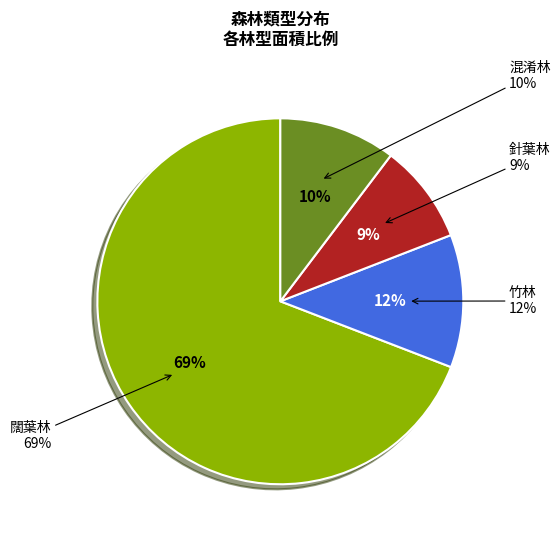

The 竹林 slice represents 12% of the pie. True or false?

True